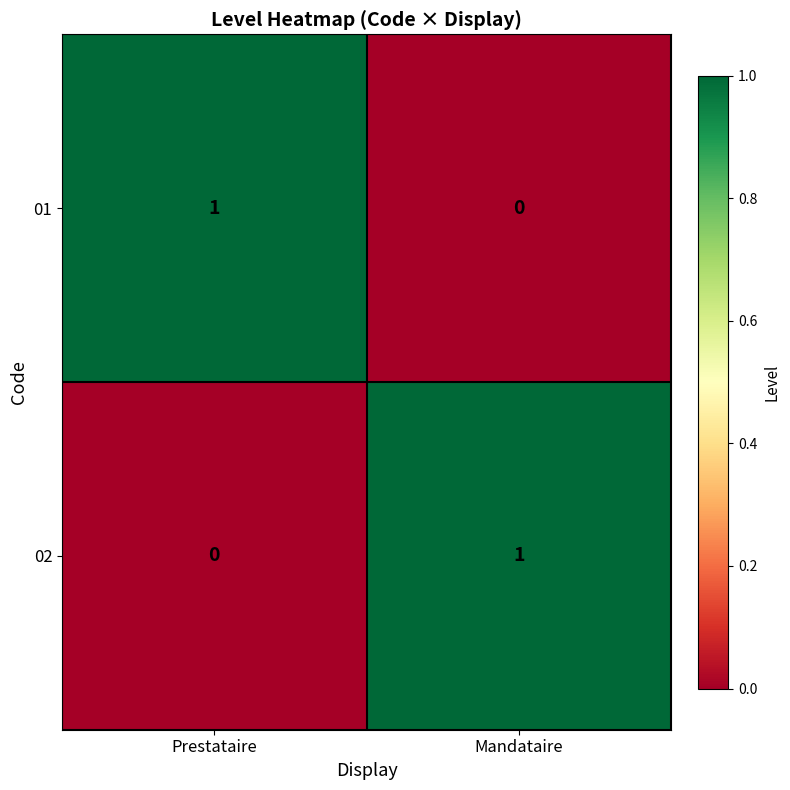

Reading left to right, transcribe all the data shown in this chart.

01: 1	0
02: 0	1